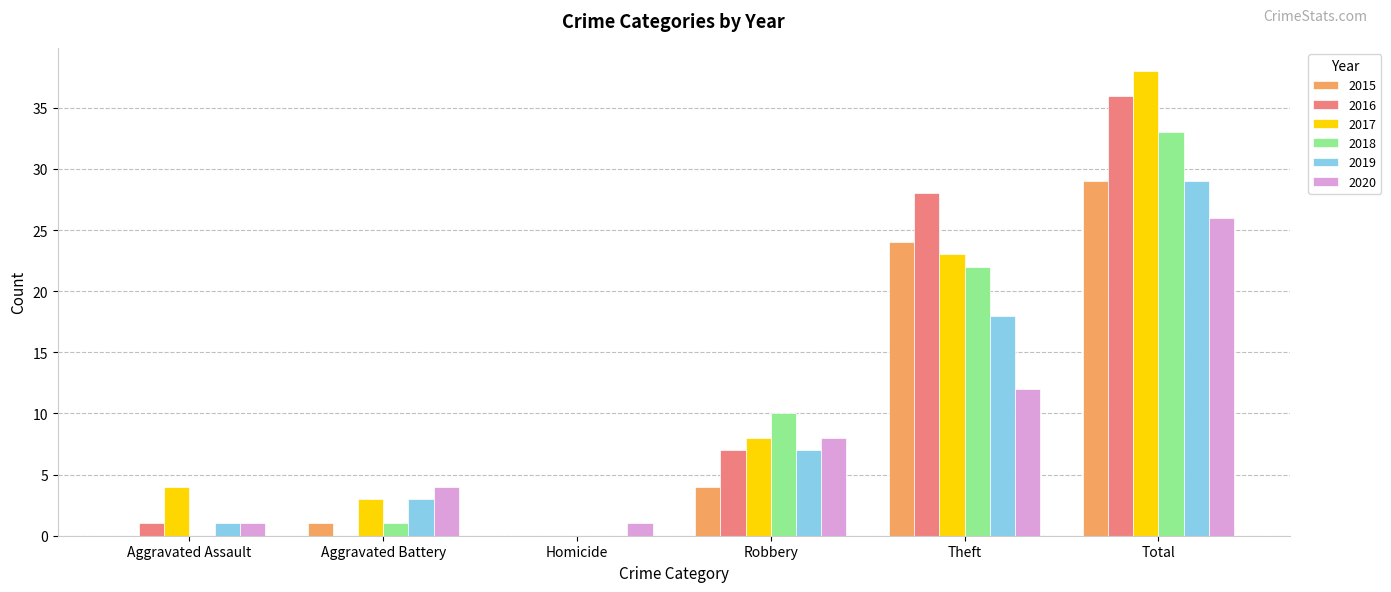

Reading left to right, list all the values displayed in this chart.

2015: 0	1	0	4	24	29
2016: 1	0	0	7	28	36
2017: 4	3	0	8	23	38
2018: 0	1	0	10	22	33
2019: 1	3	0	7	18	29
2020: 1	4	1	8	12	26